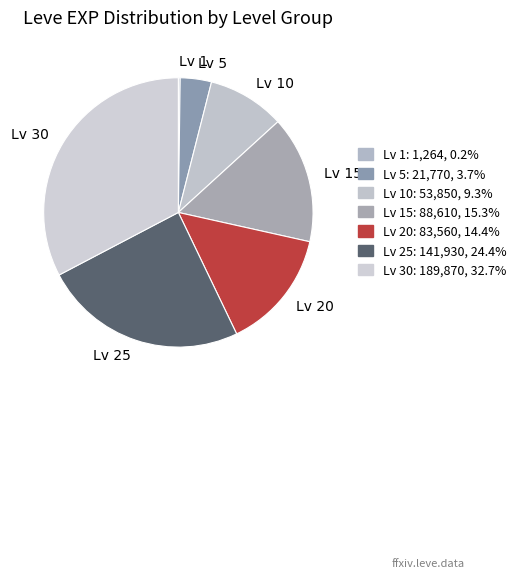

What is the ratio of the value at Lv 20 to the value at Lv 5?

3.8